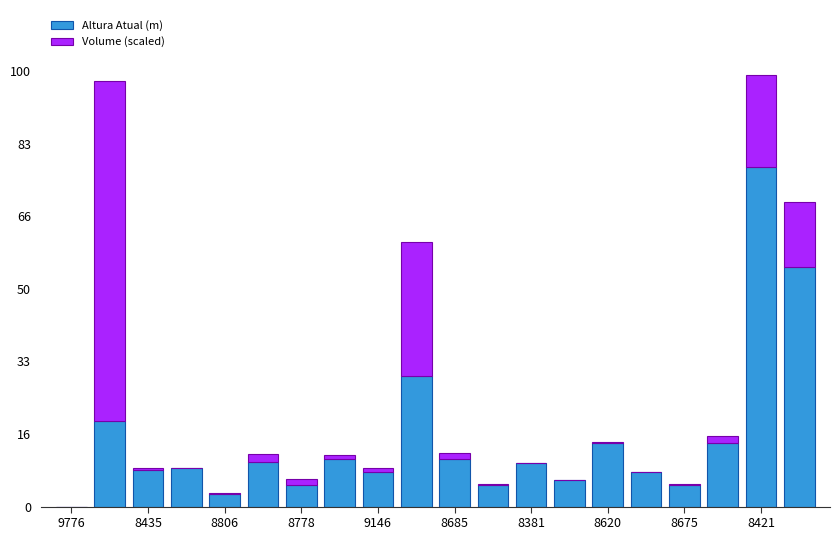

Count the number of data series in this chart.

2